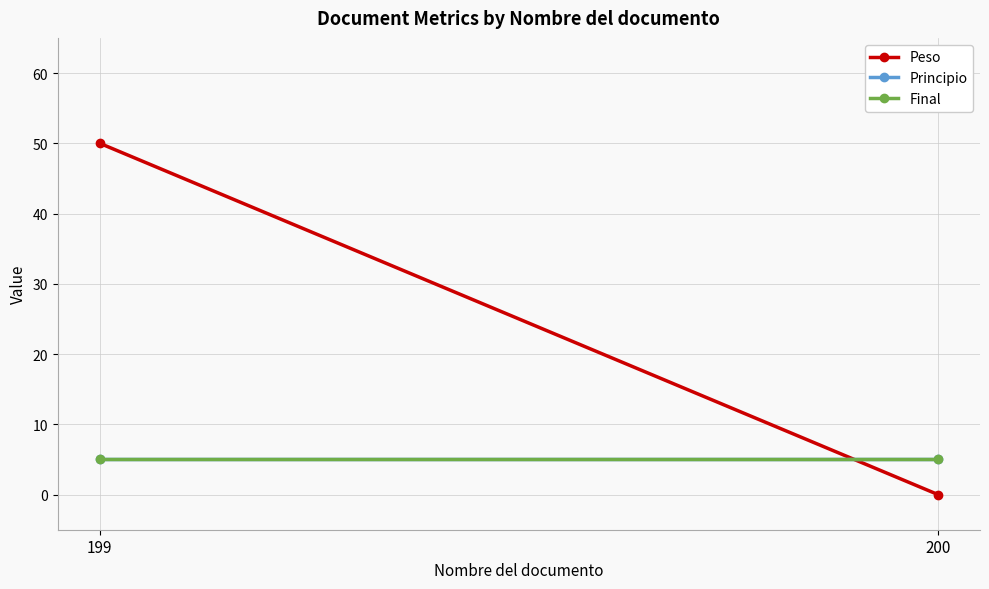

What is the difference between the maximum and minimum values in the Peso series?

50